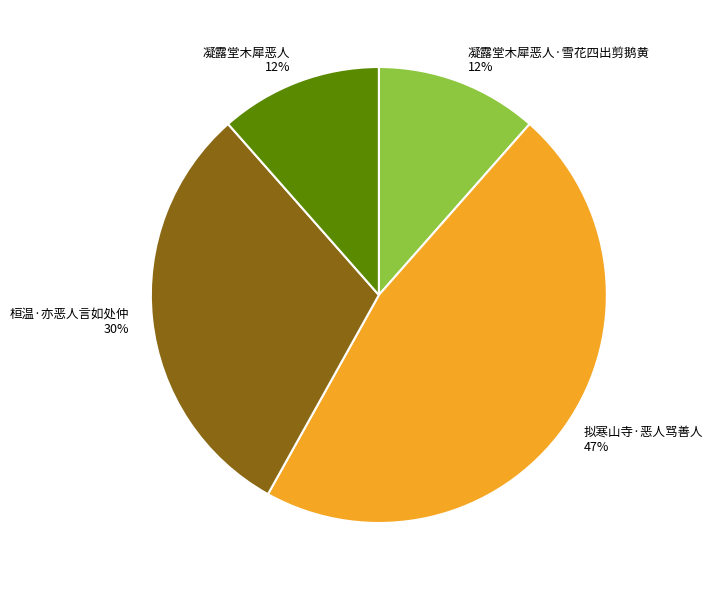

To the nearest percent, what percentage of the pie is 凝露堂木犀恶人·雪花四出剪鹅黄?

12%